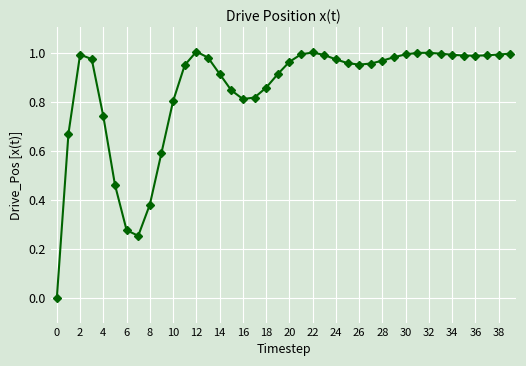

What is the sum of all values?

33.9